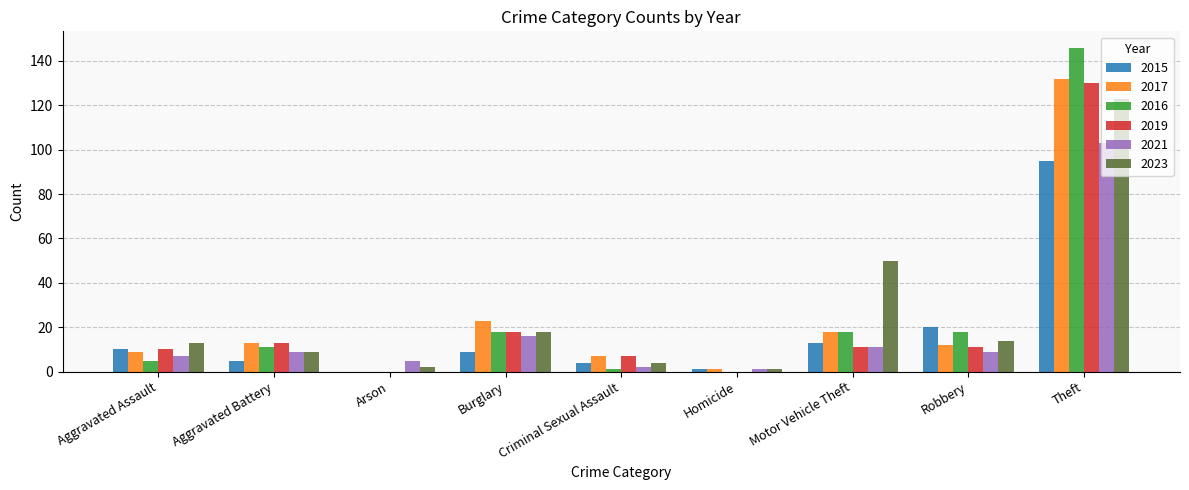

What is the spread (max minus min) of values at Arson?

5